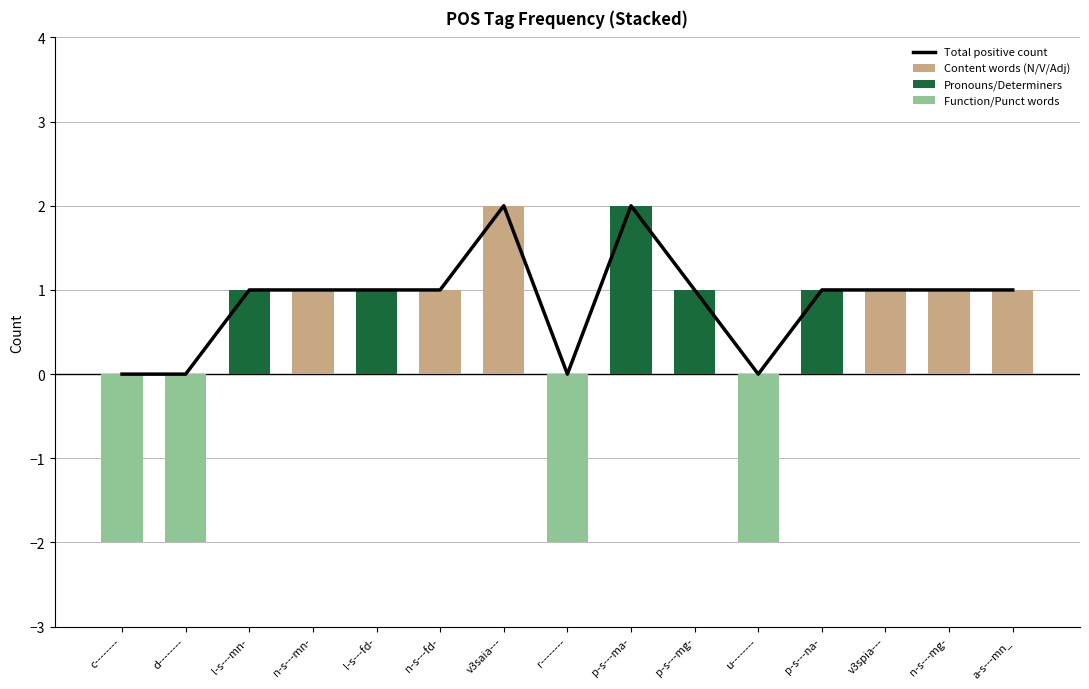

What is the spread (max minus min) of values at p-s---ma-?

2